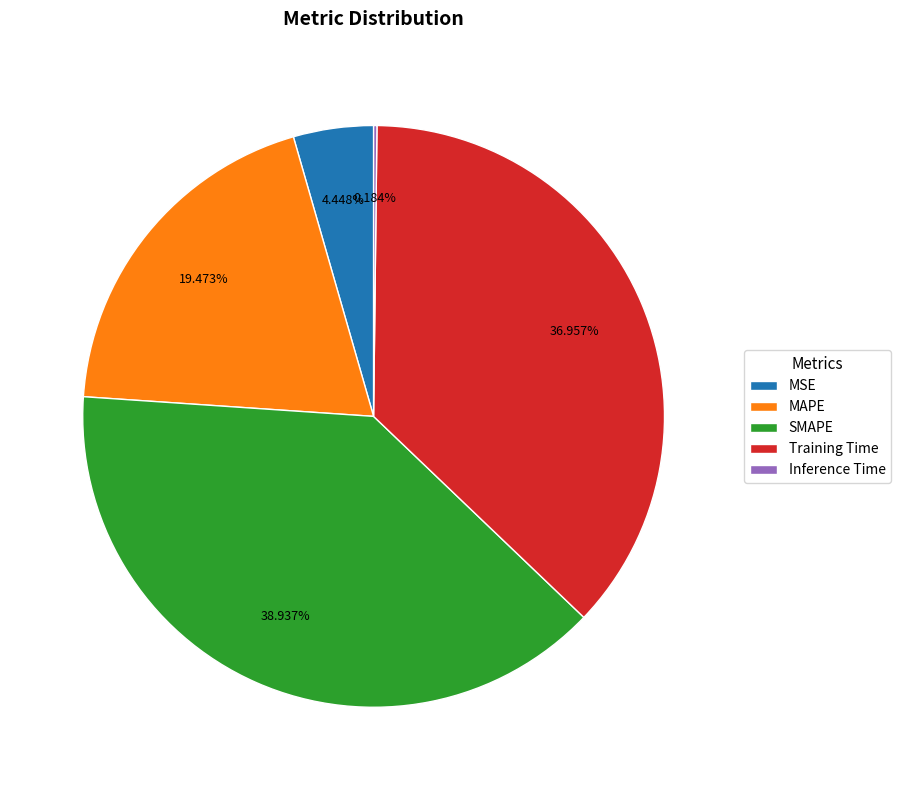

Is there any slice that represents more than half of the pie?

No